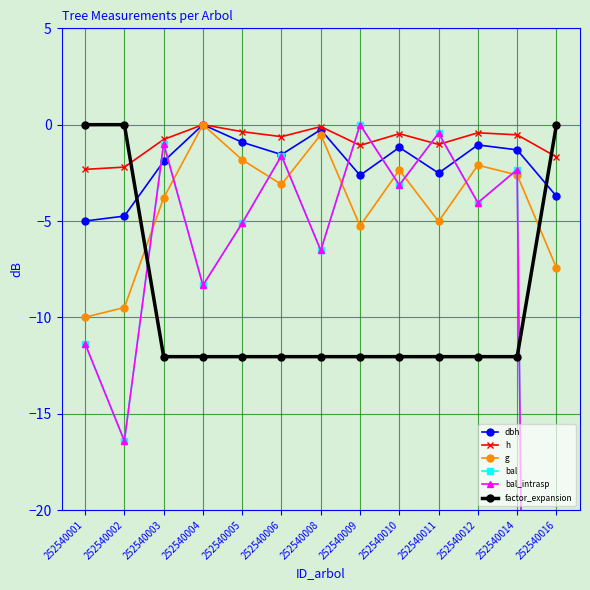

Between which two adjacent categories do bal and h first intersect?

252540008 and 252540009